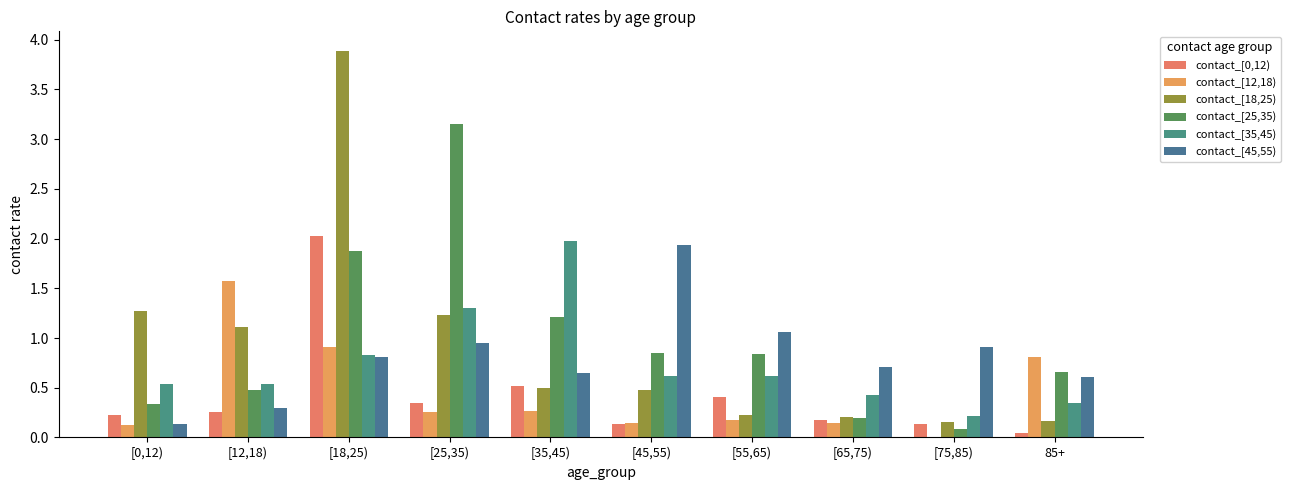

Is the value of contact_[12,18) at [12,18) greater than the value of contact_[45,55) at [75,85)?

Yes